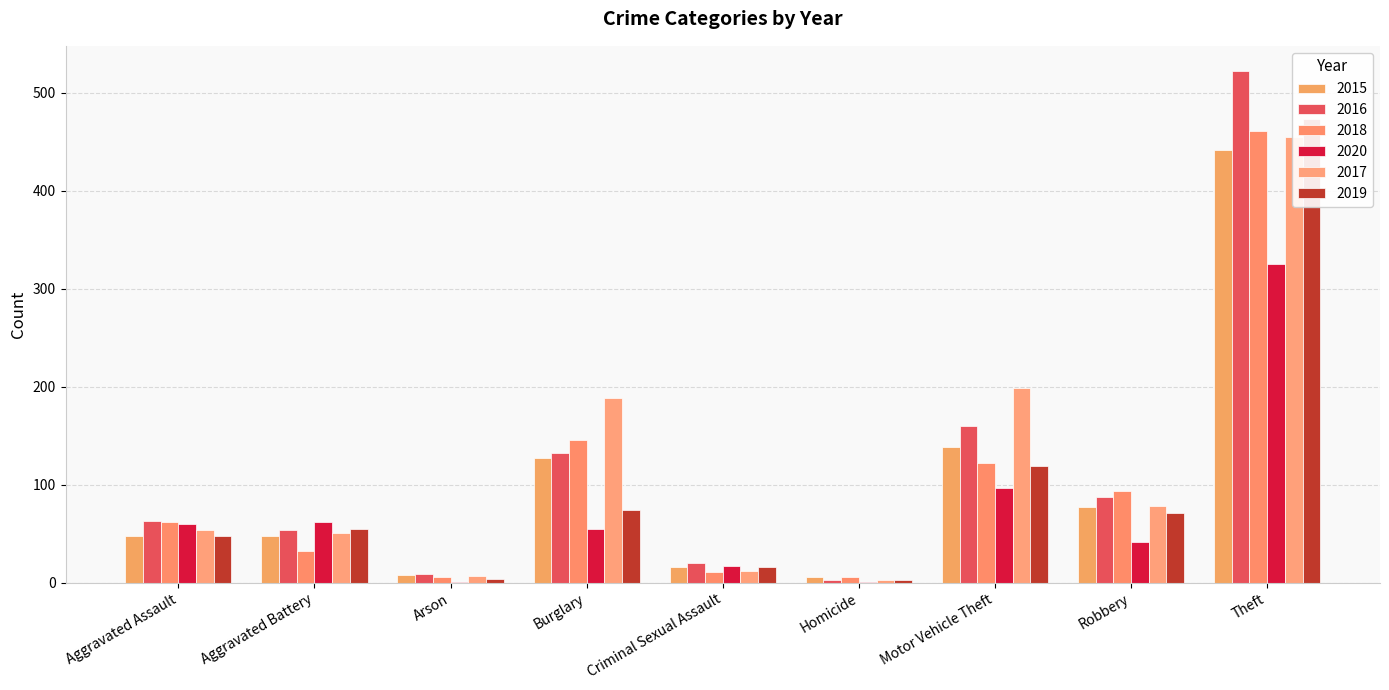

What is the total value across all series at Aggravated Assault?

335